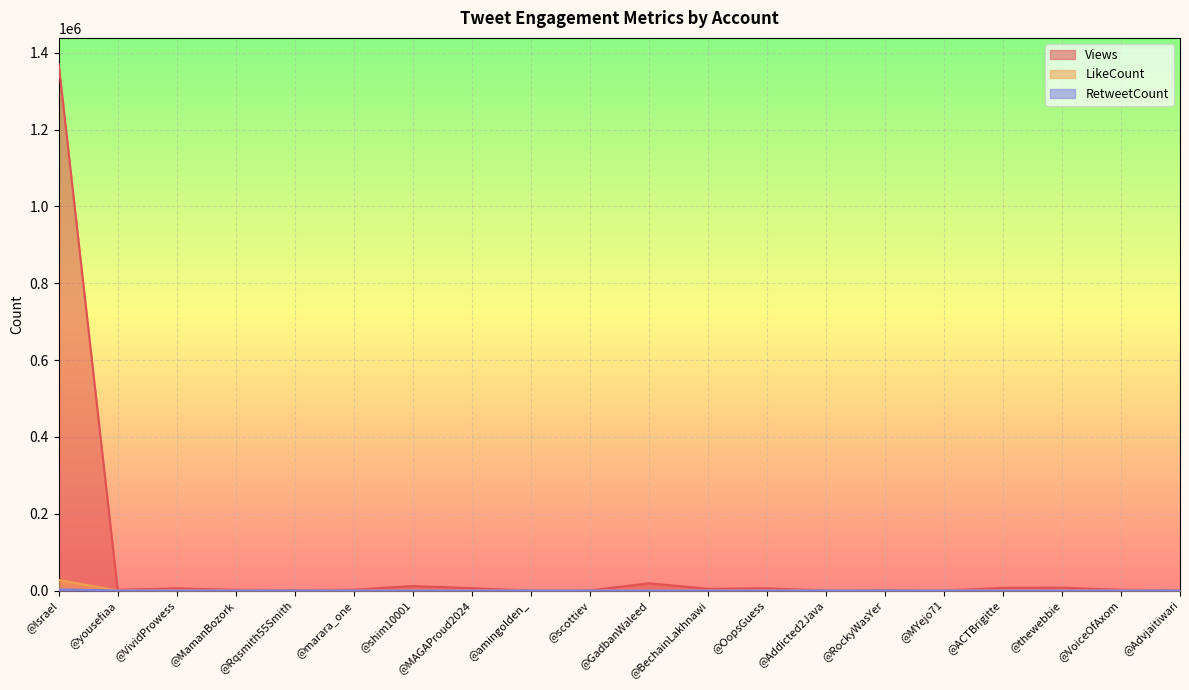

True or false: Views and RetweetCount cross at least once.

False